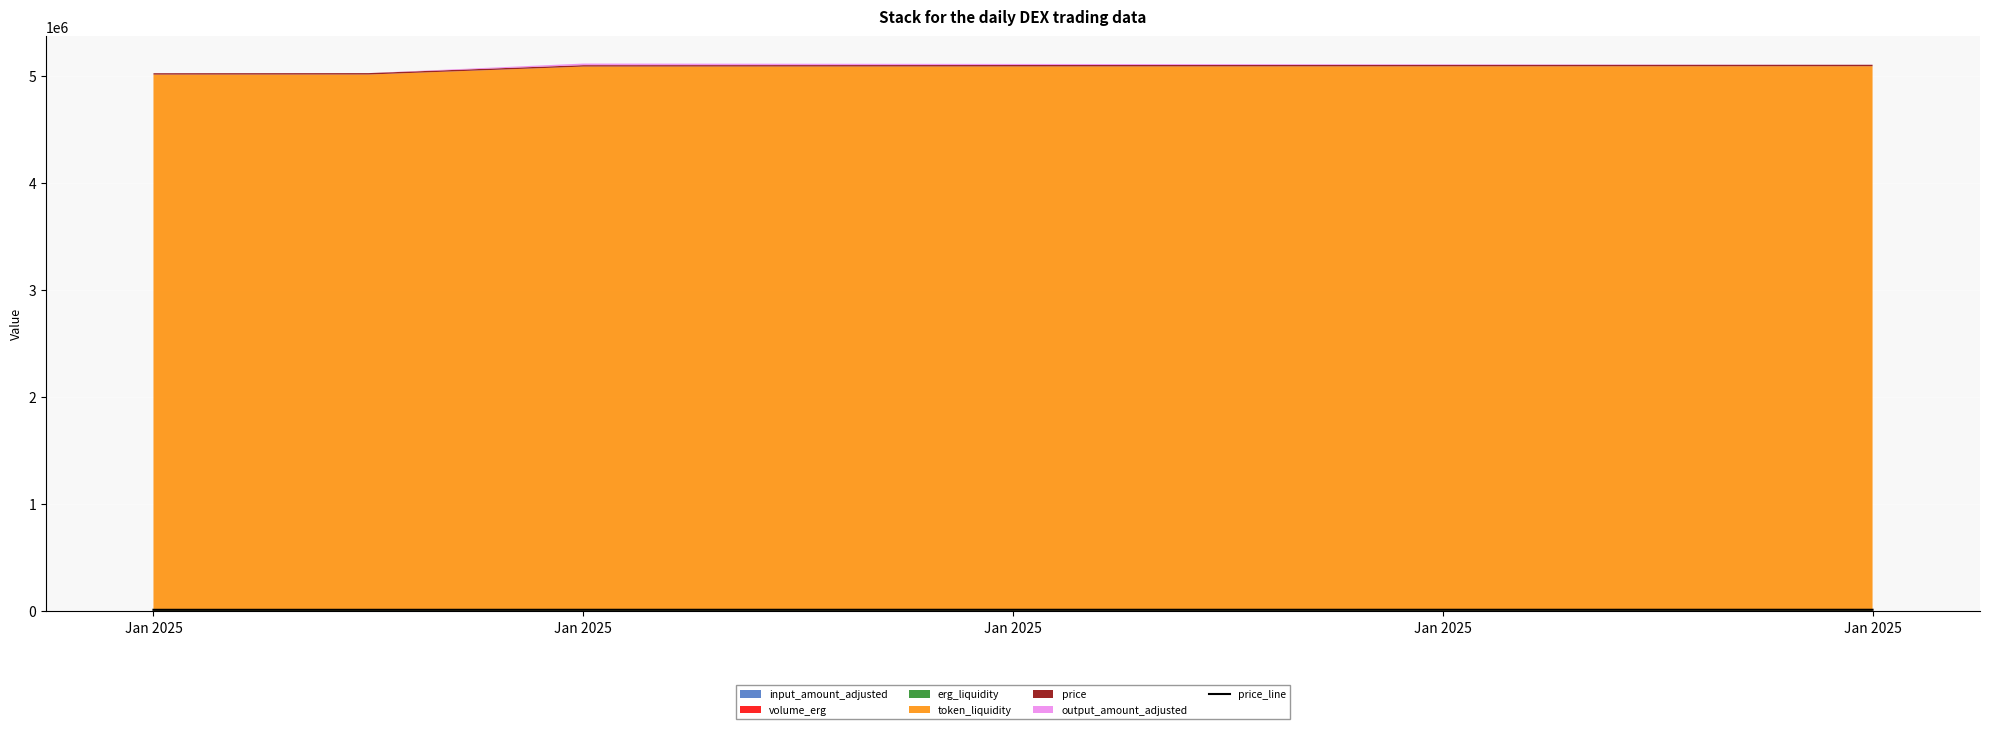

What is the value of the 3rd point from the left?

13309.2